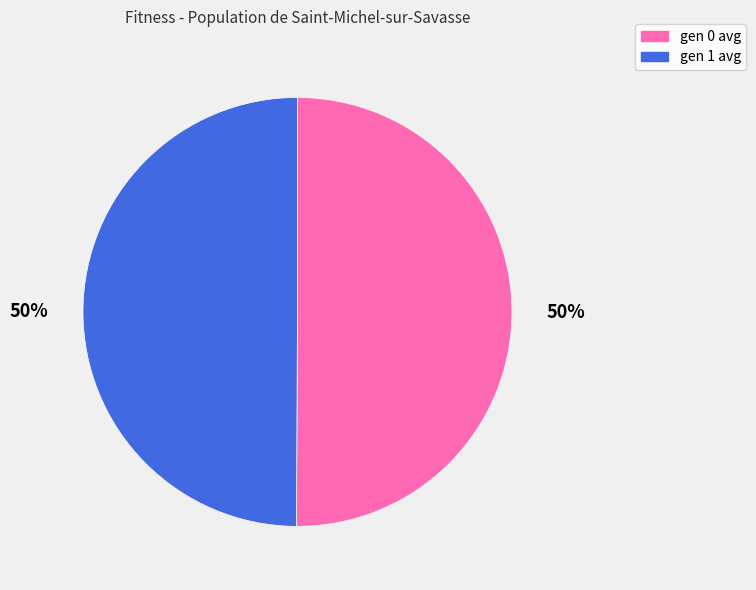

Approximately how many times larger is the value at gen 0 avg compared to gen 1 avg?

1.0